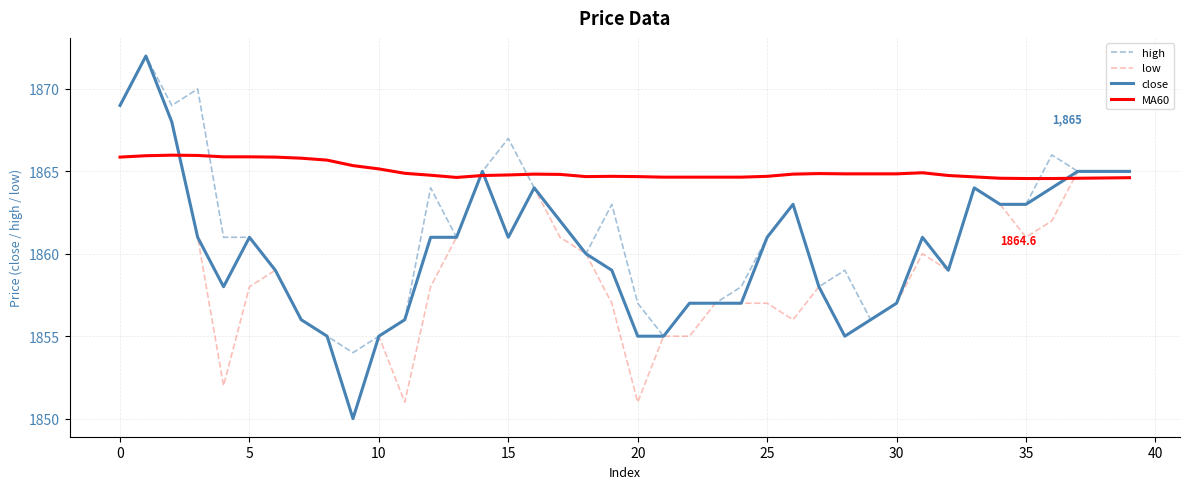

After their last crossing, which series has the higher values: MA60 or low?

low